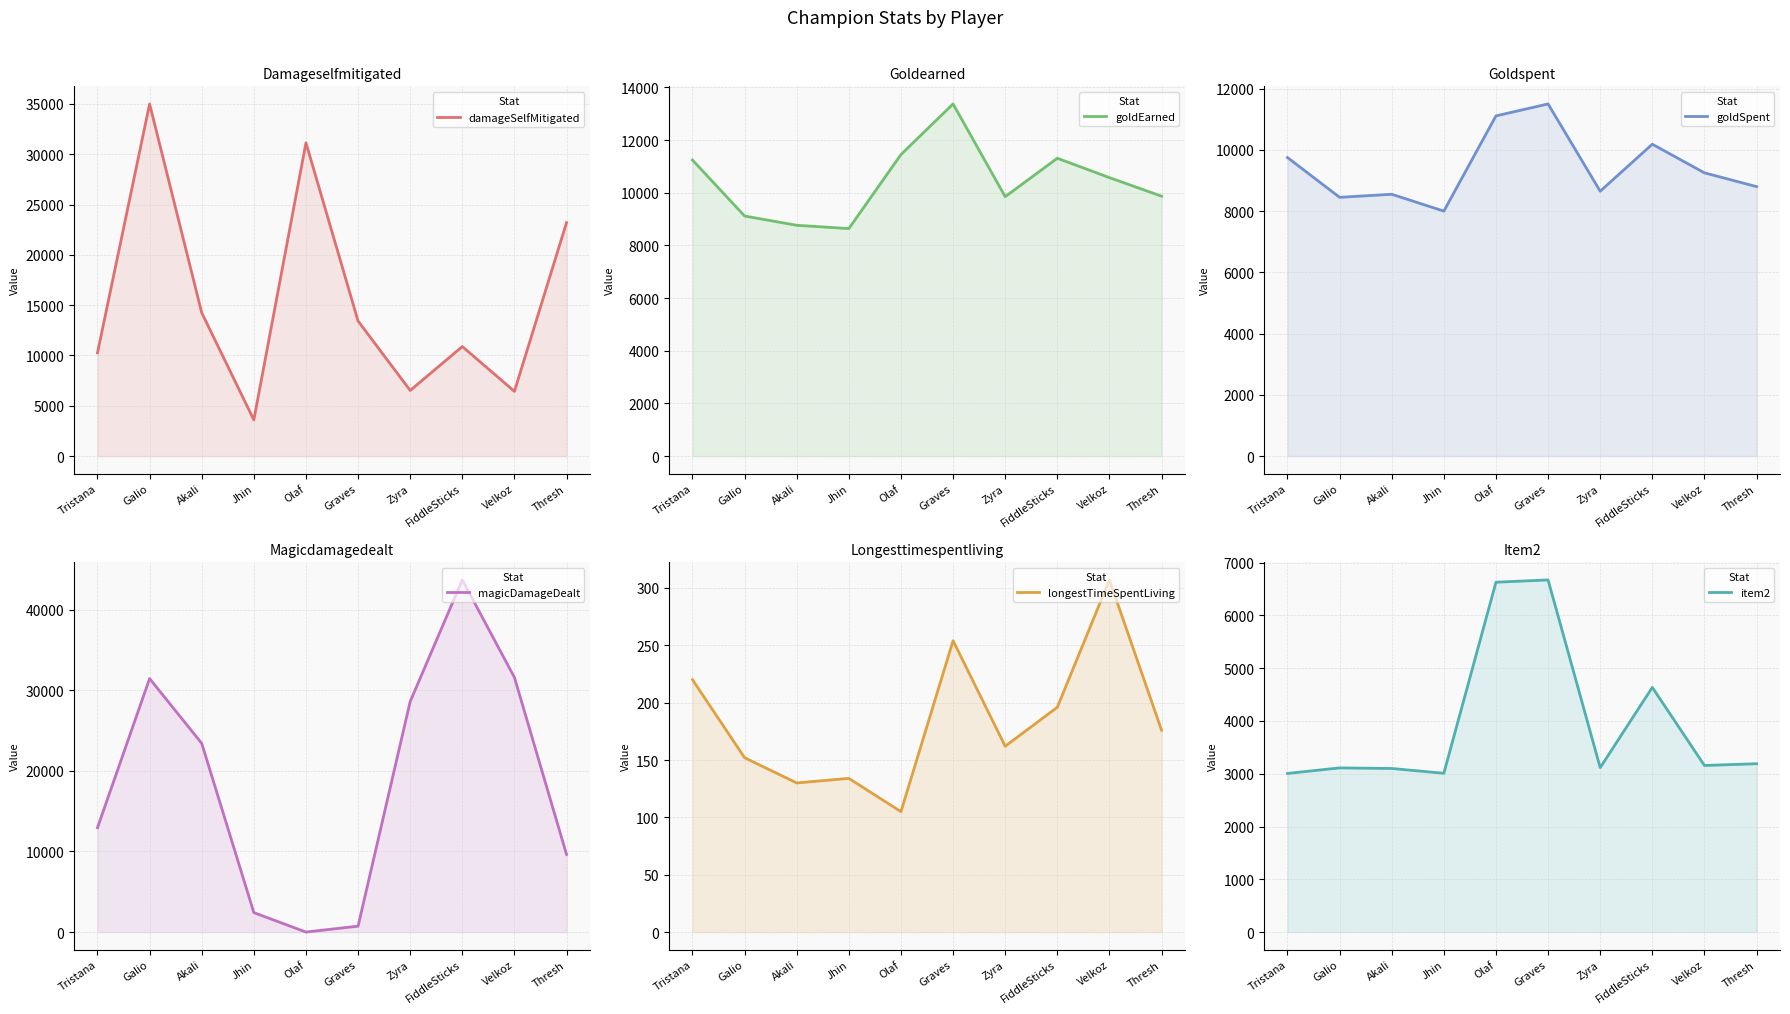

At which label does damageSelfMitigated first exceed 13425?

Galio